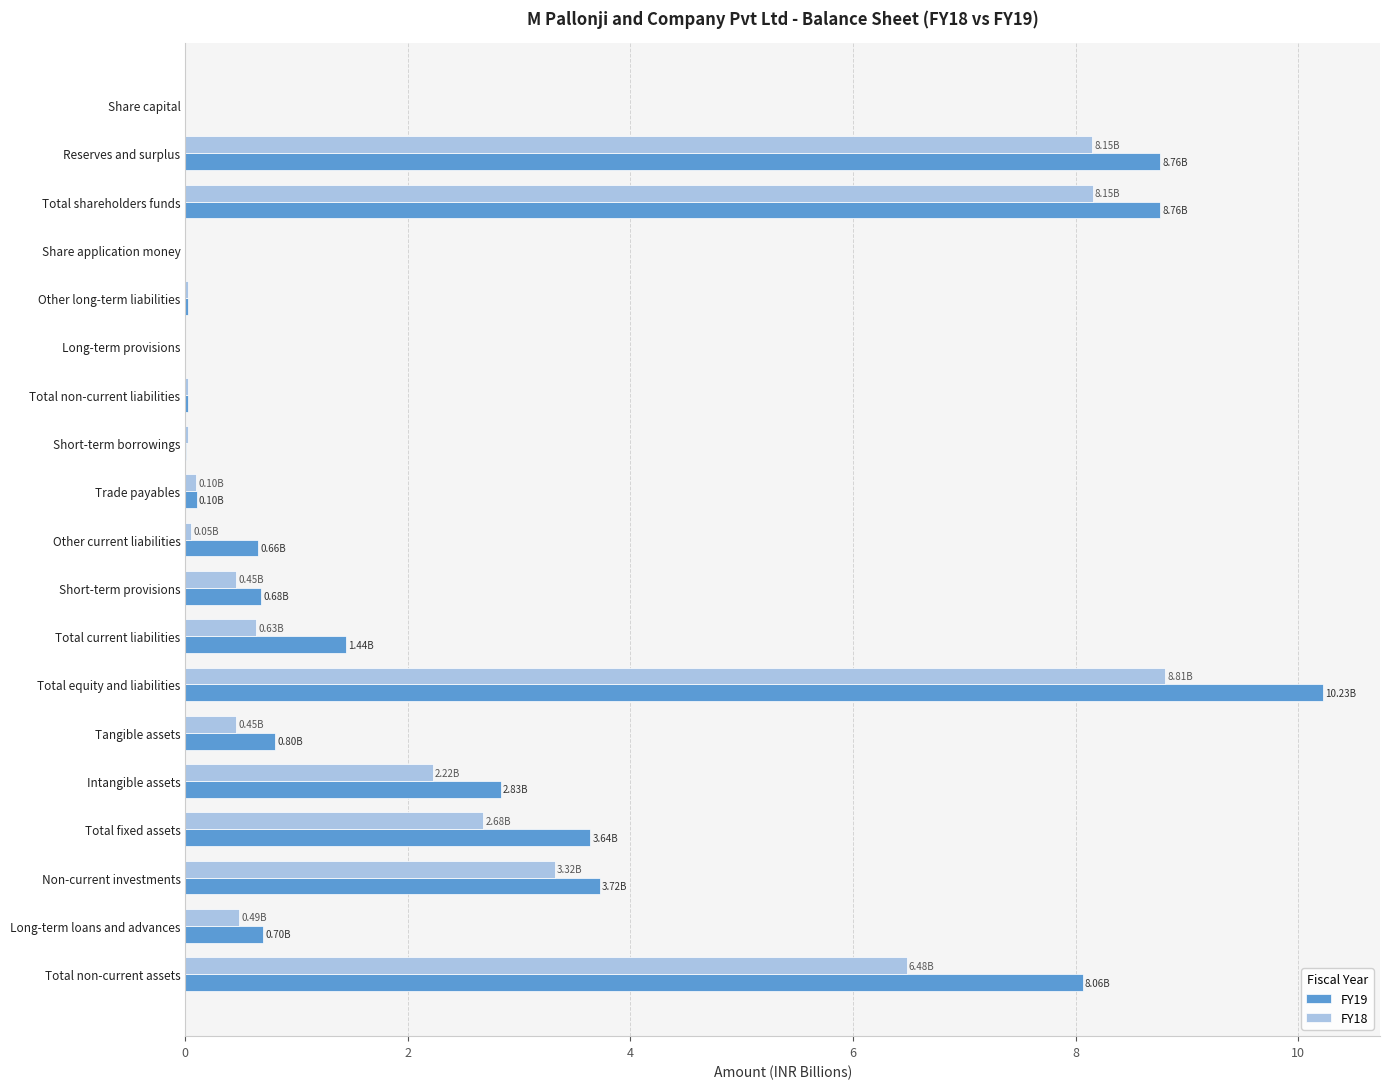

Which series has the largest total across all categories?

FY19